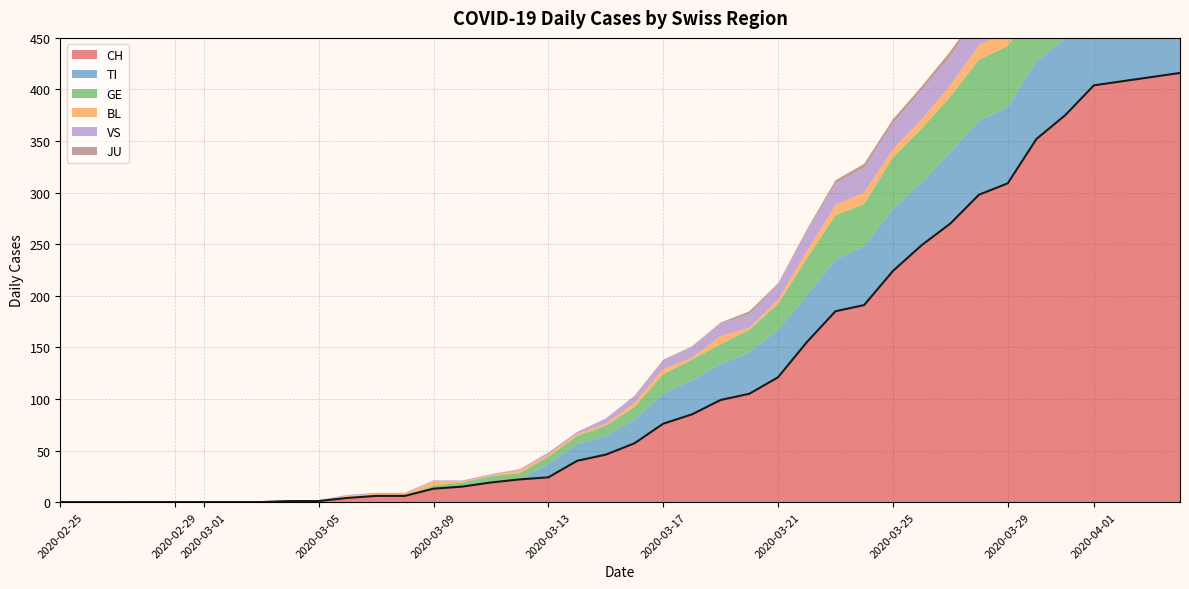

List the labels in order of TI value, smallest first.

2020-02-25, 2020-02-26, 2020-02-27, 2020-02-28, 2020-02-29, 2020-03-01, 2020-03-02, 2020-03-03, 2020-03-04, 2020-03-05, 2020-03-06, 2020-03-07, 2020-03-08, 2020-03-09, 2020-03-10, 2020-03-11, 2020-03-12, 2020-03-13, 2020-03-14, 2020-03-15, 2020-03-16, 2020-03-17, 2020-03-18, 2020-03-19, 2020-03-20, 2020-03-22, 2020-03-21, 2020-03-23, 2020-03-24, 2020-03-25, 2020-03-26, 2020-03-27, 2020-03-28, 2020-04-04, 2020-03-29, 2020-03-30, 2020-03-31, 2020-04-02, 2020-04-03, 2020-04-01